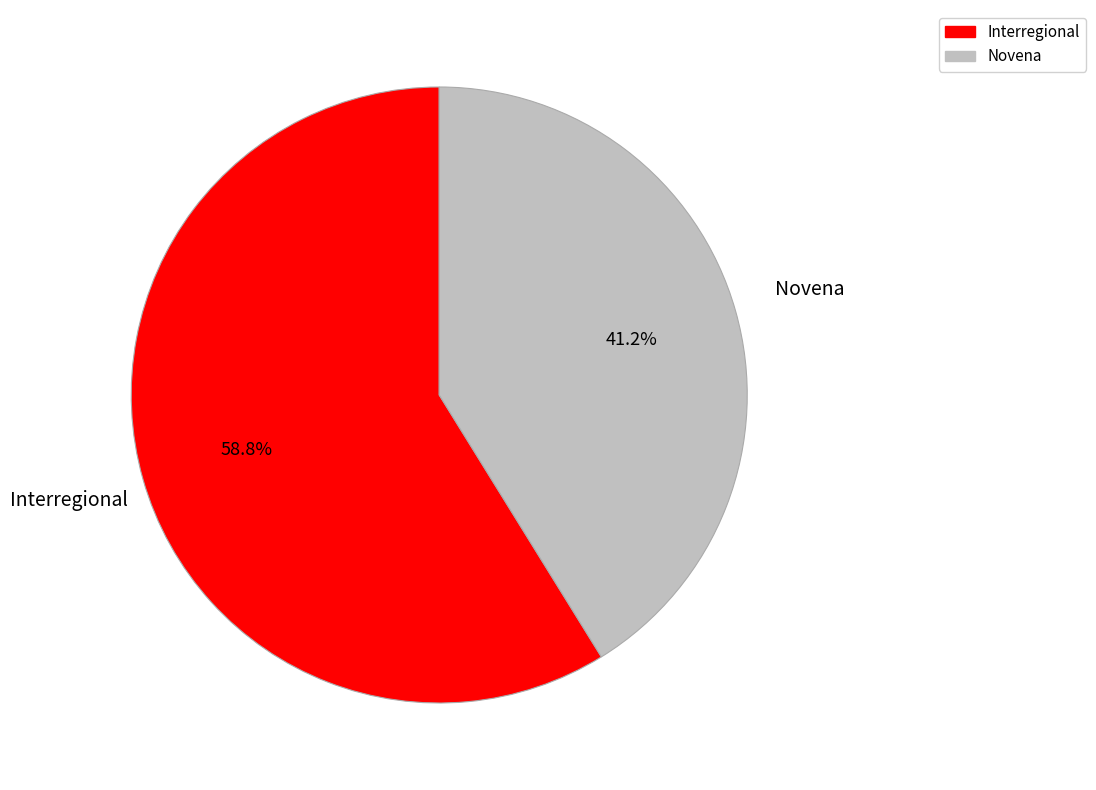

How many slices are in this pie chart?

2